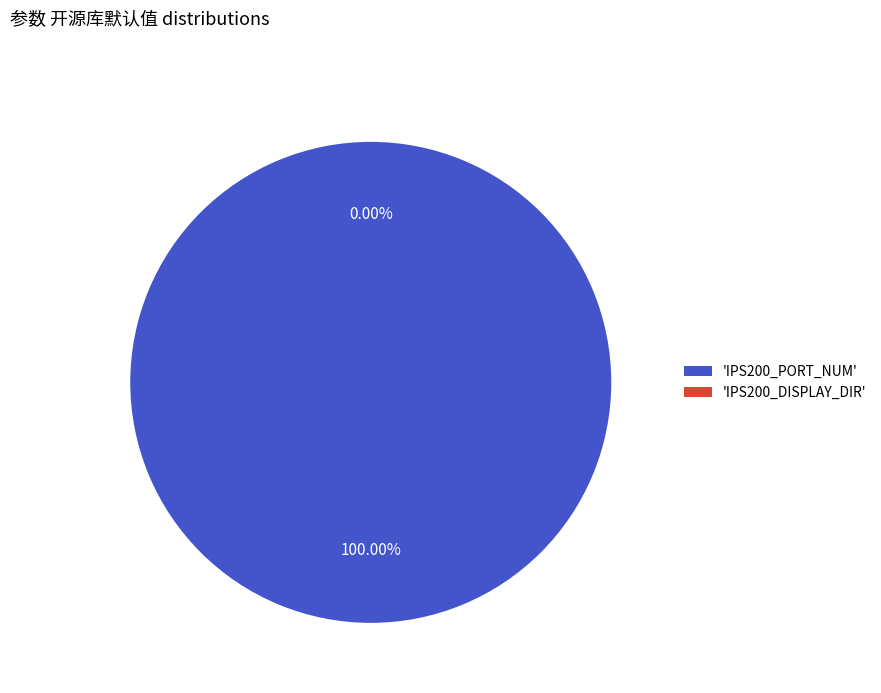

Which category accounts for the majority?

IPS200_PORT_NUM